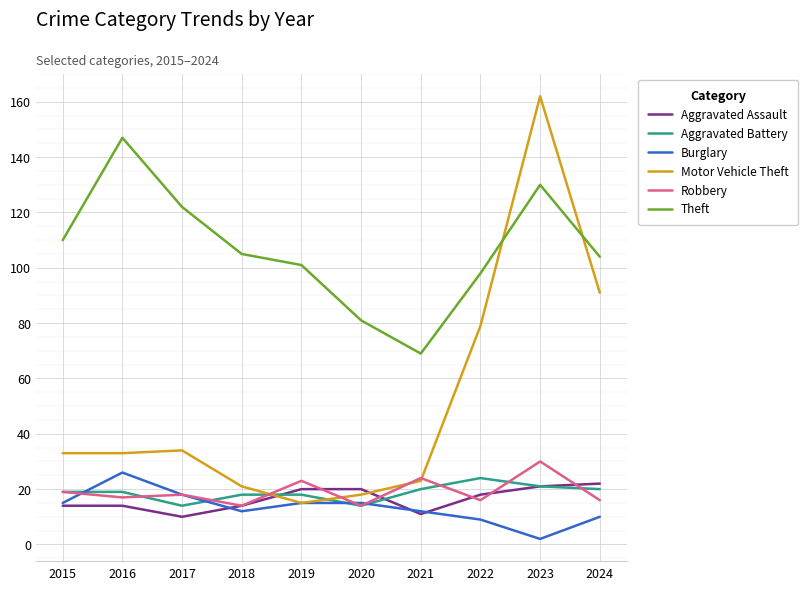

What is the lowest value of the Theft series?

69